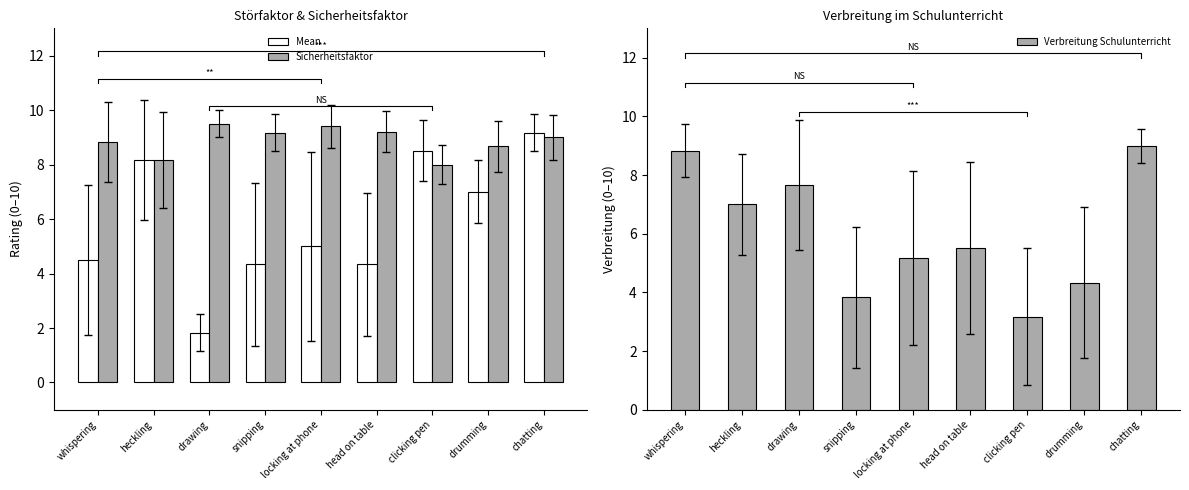

Which series has the widest spread of values?

Mean